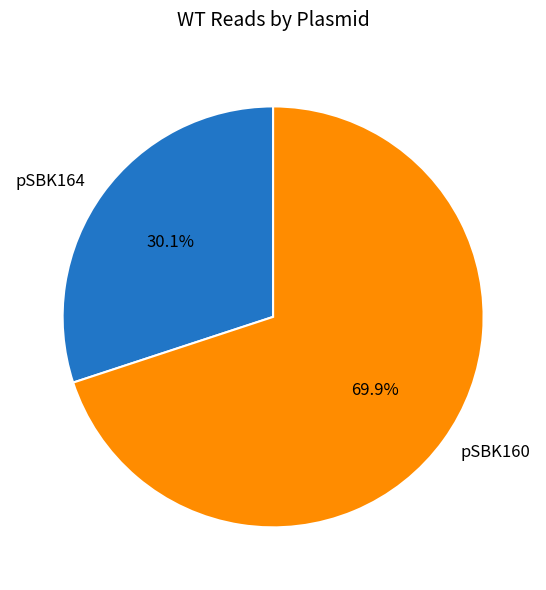

How many segments does this pie chart have?

2